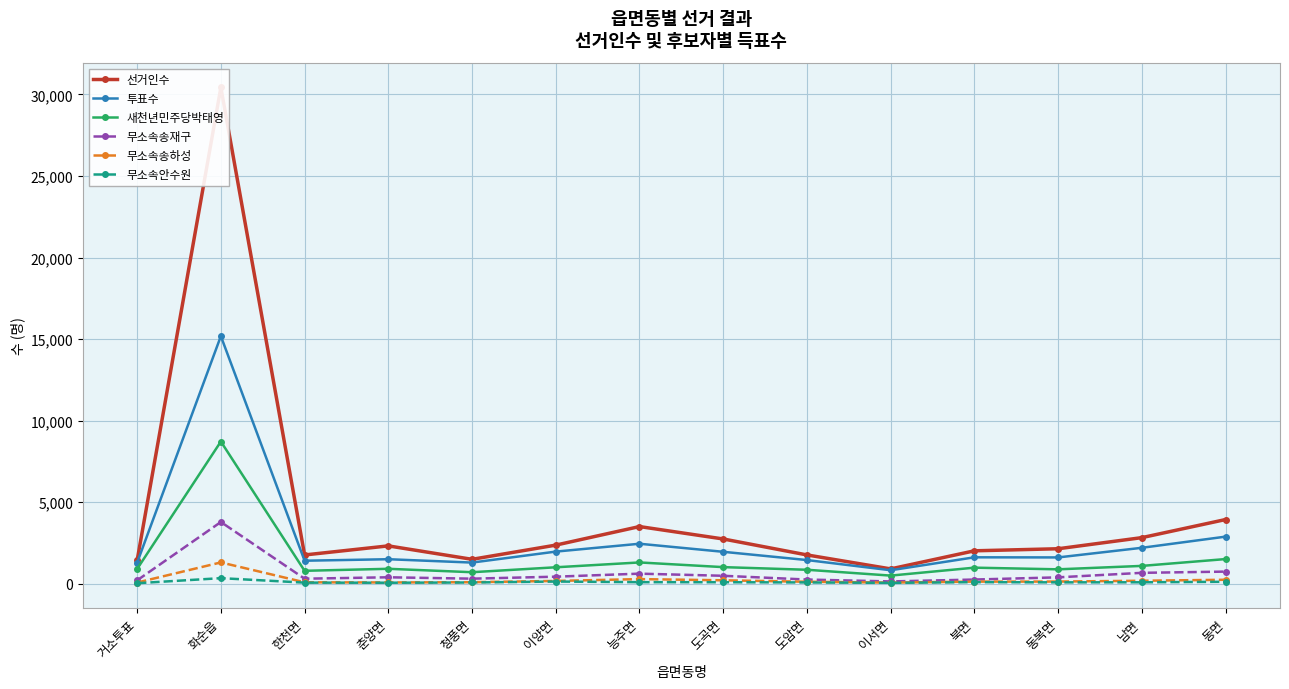

In 무소속송하성, how many points are higher than both neighbors (excluding endpoints)?

2